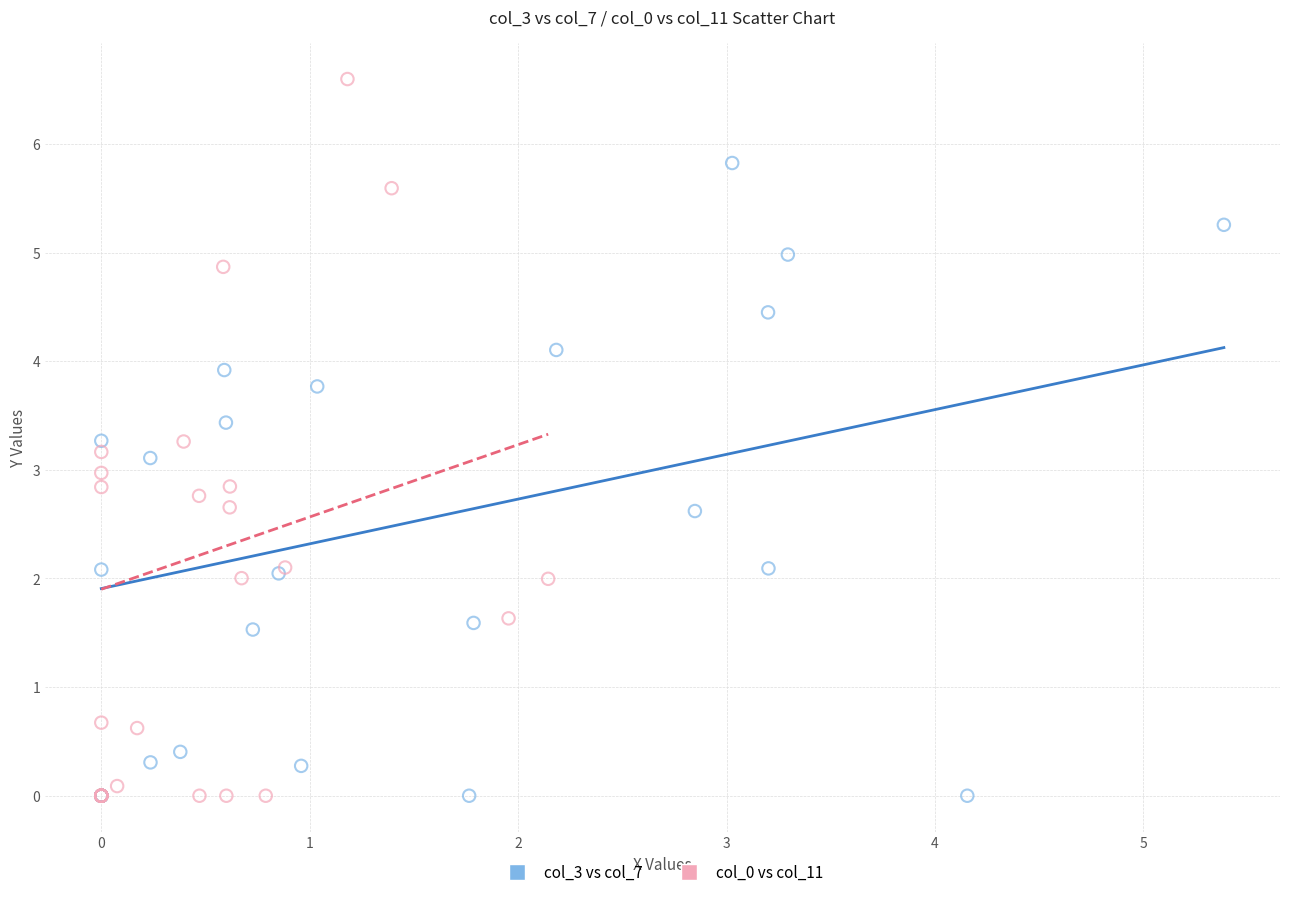

What are all the series names shown in the legend?

col_3 vs col_7, col_0 vs col_11